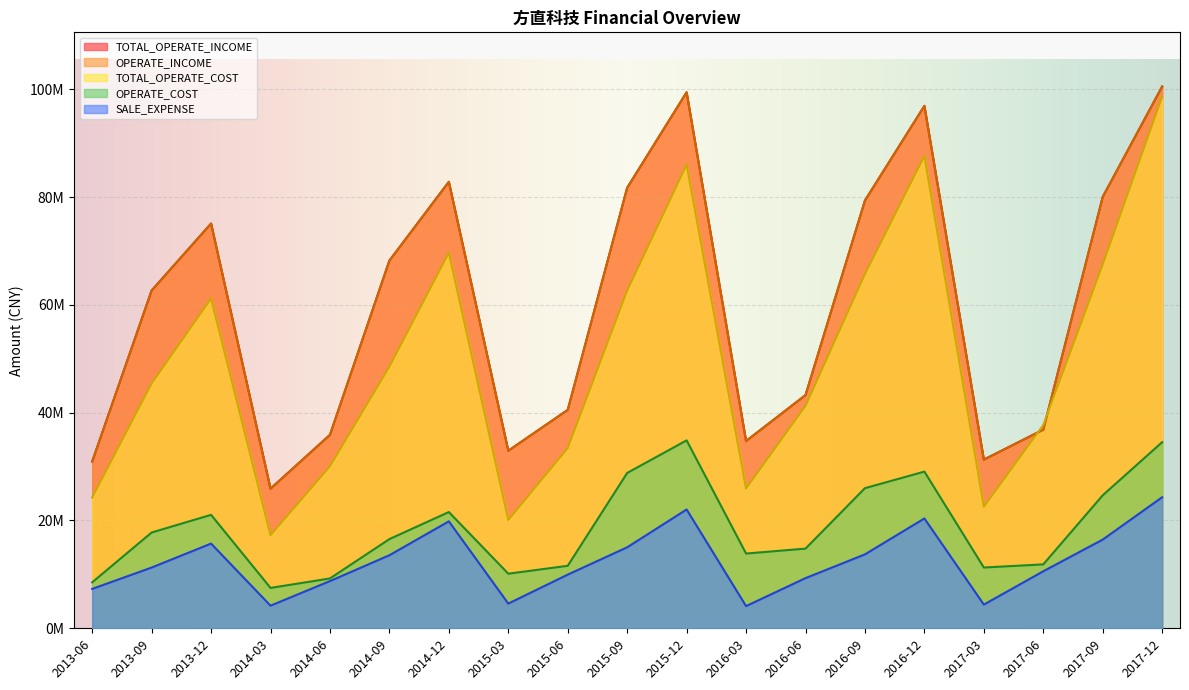

Read the SALE_EXPENSE value at 2015-09.

15021153.5